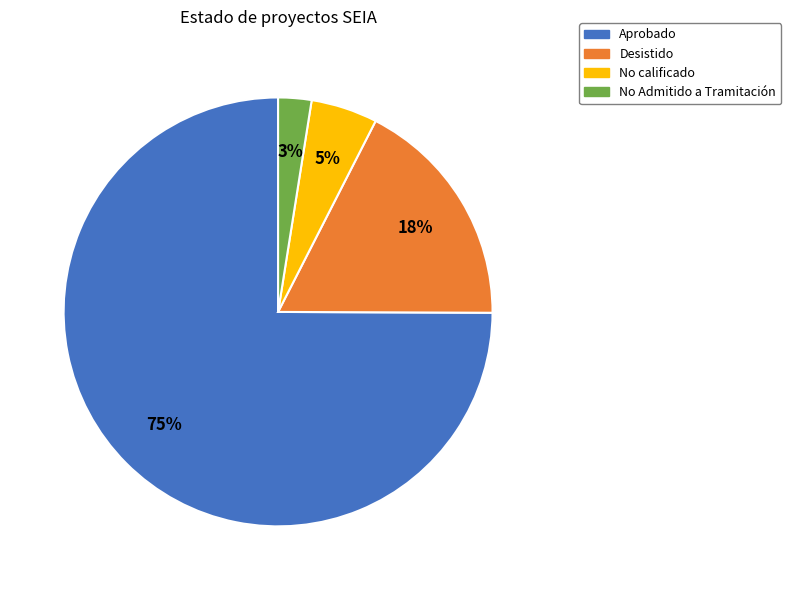

Rank the categories by value from highest to lowest.

Aprobado, Desistido, No calificado, No Admitido a Tramitación